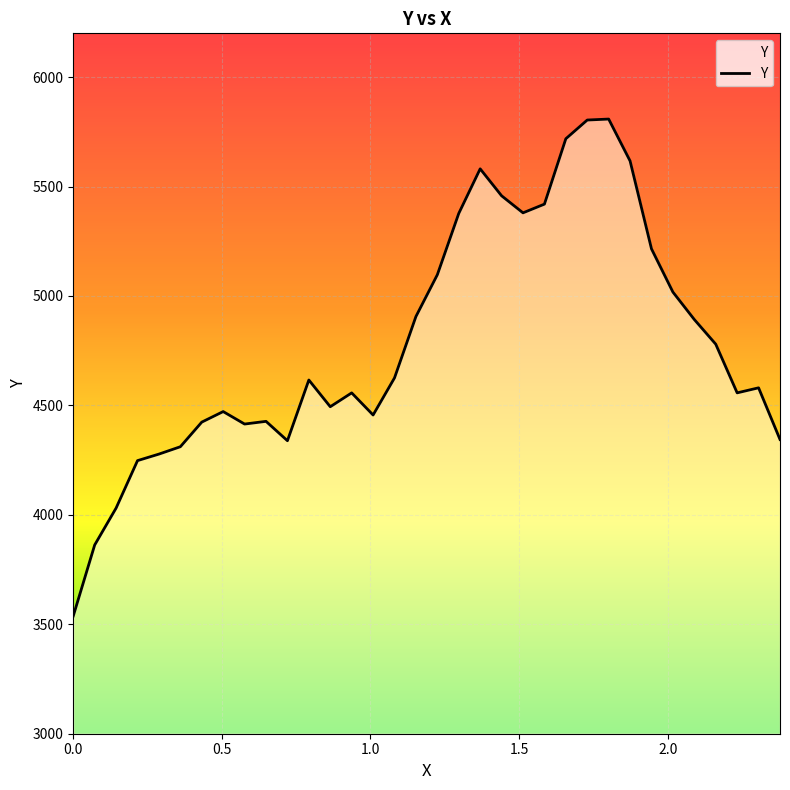

What is the difference between the maximum and minimum values?

2270.3